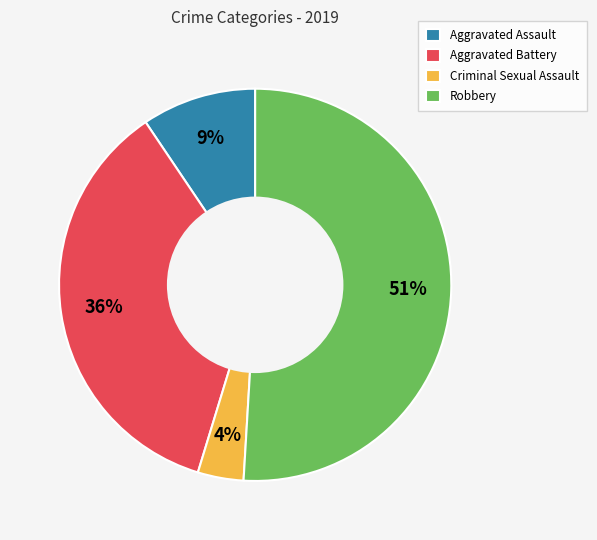

What is the largest slice in the pie chart?

Robbery